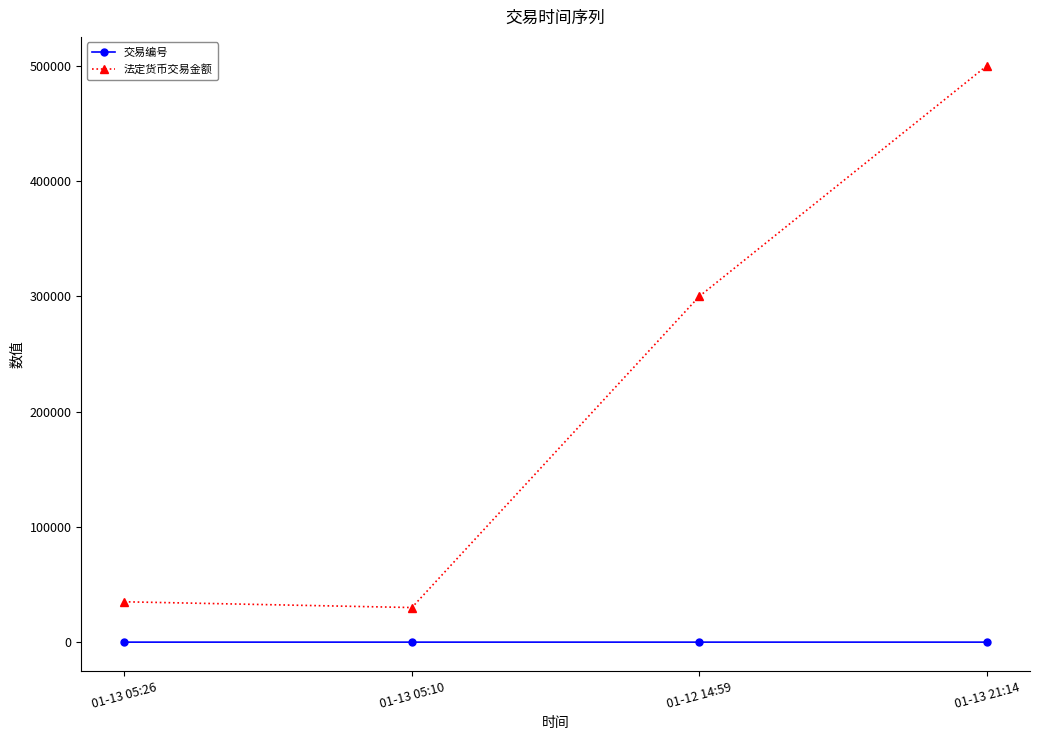

The value of 法定货币交易金额 at 01-12 14:59 is 400509. True or false?

False